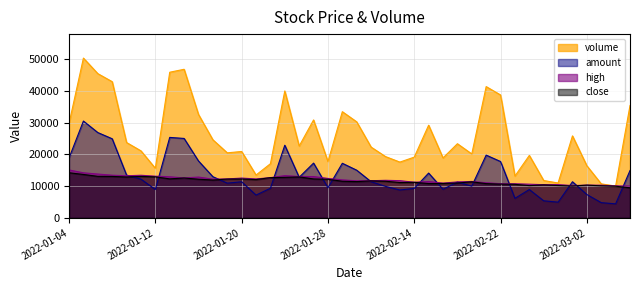

Where is the first local maximum for amount?

2022-01-05